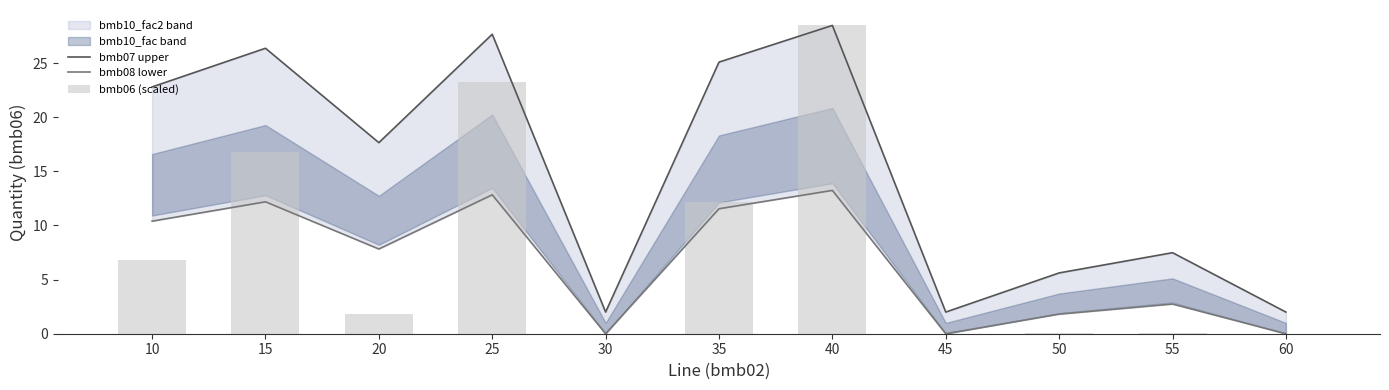

Where is bmb07 upper nearest to the value 15?

20